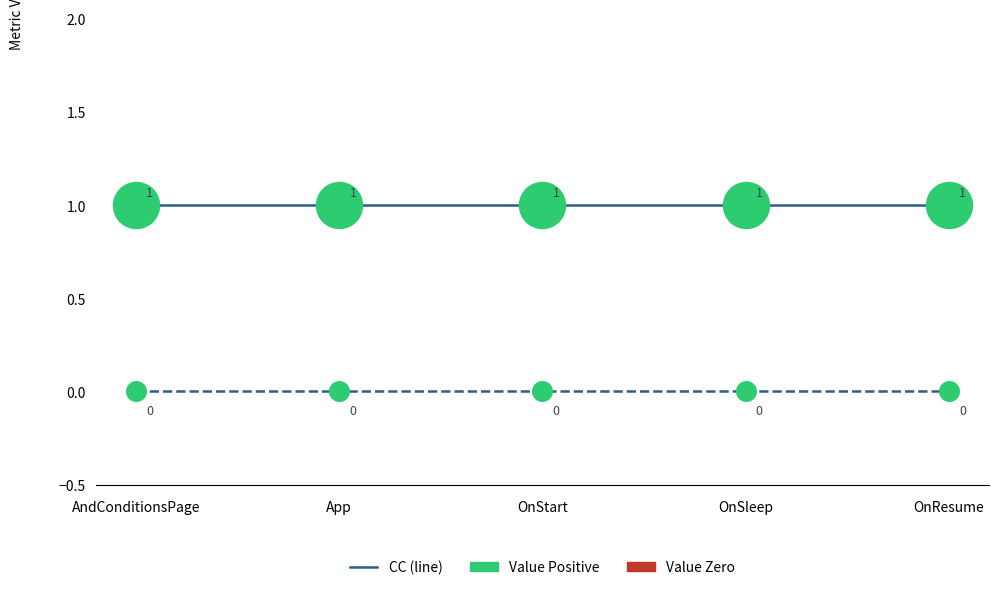

What position from the left is AndConditionsPage?

1